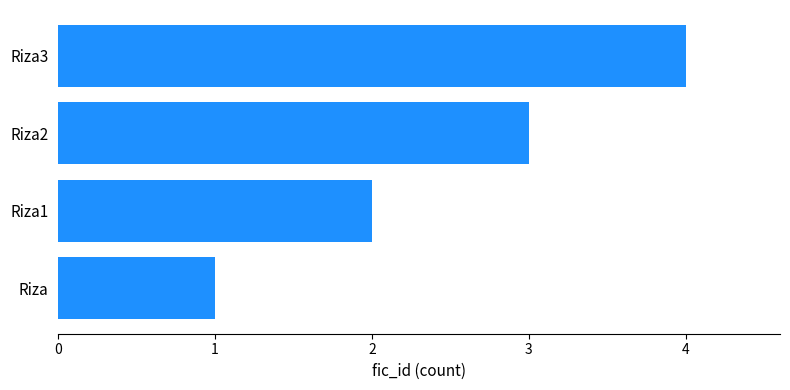

Count the values in the range 2 to 4.

3